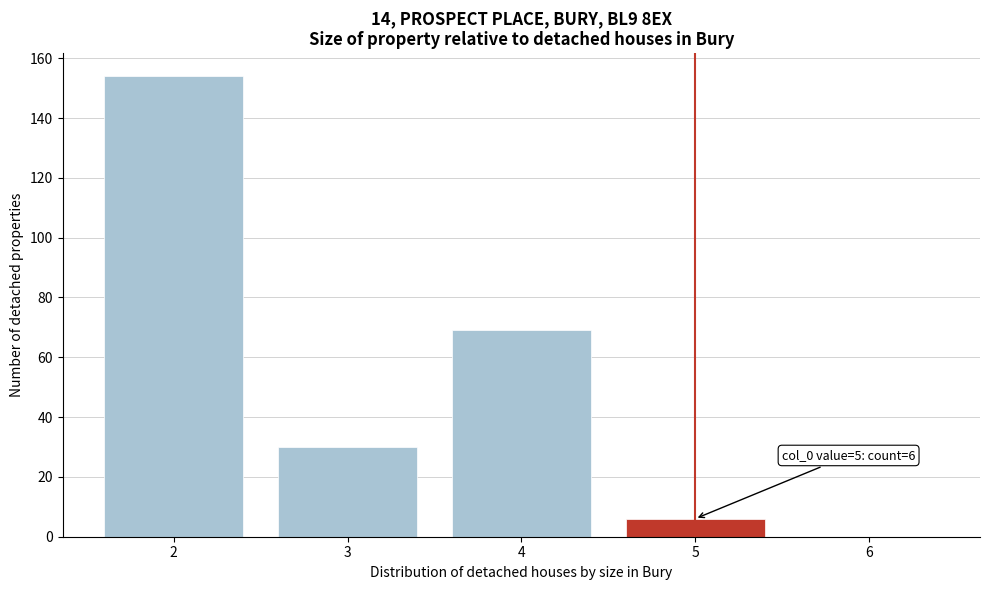

Which range on the x-axis has the tallest bar?

1.5 to 2.5